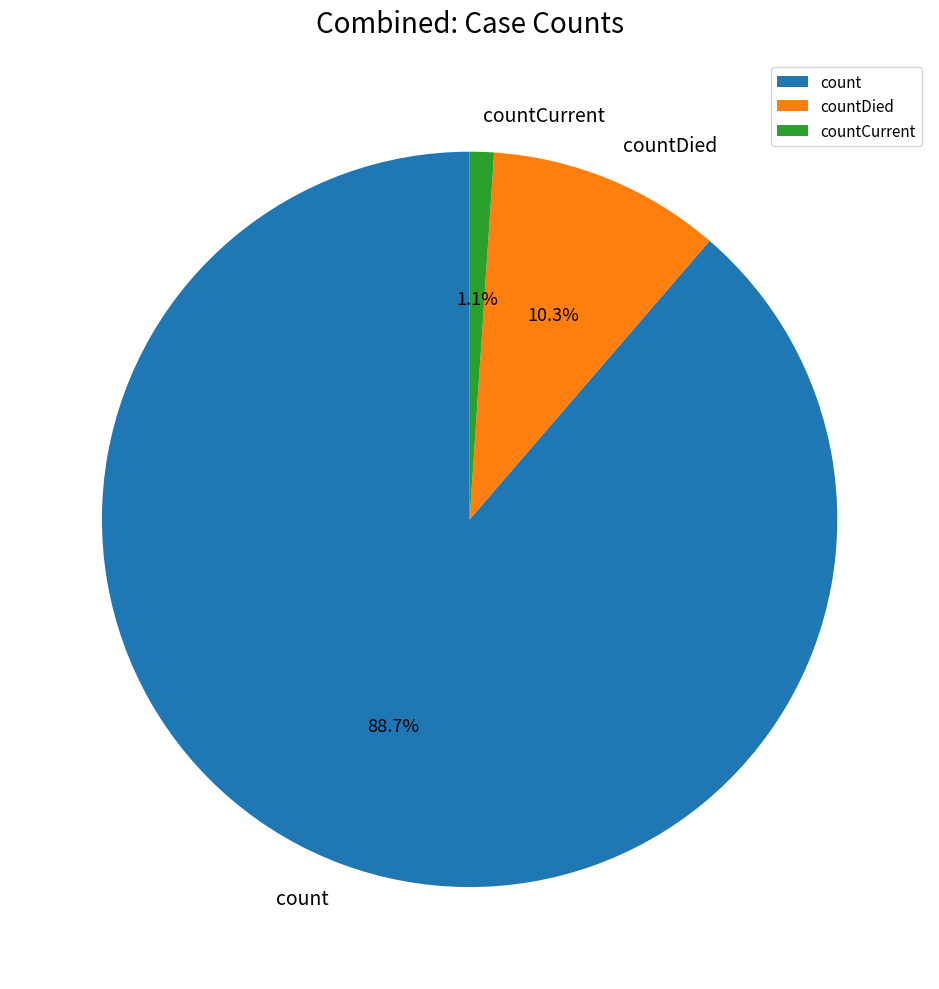

What portion of the pie excludes countDied?

89.7%